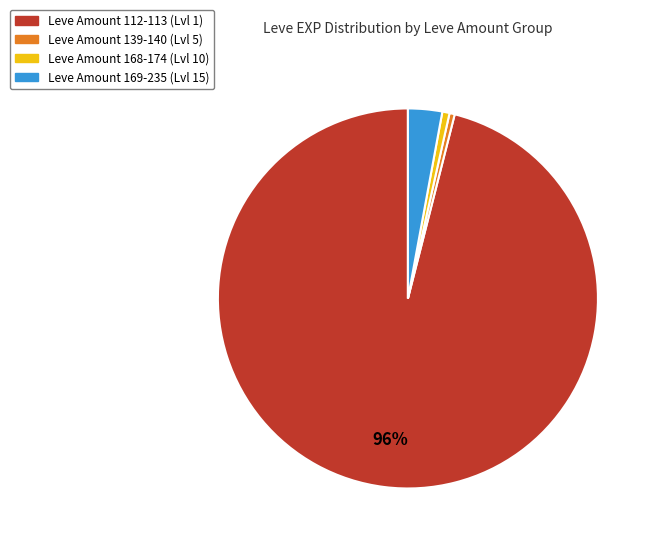

To the nearest percent, what is the difference between the largest and smallest slice percentages?

96%